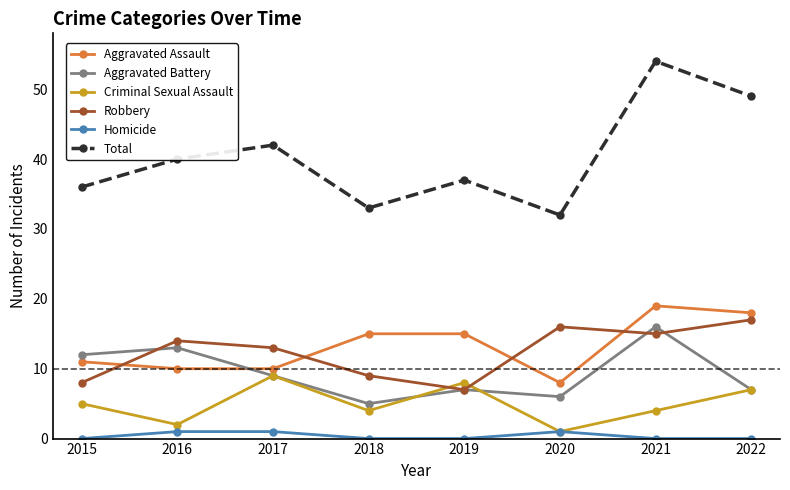

Which series changed the most between 2016 and 2020?

Total